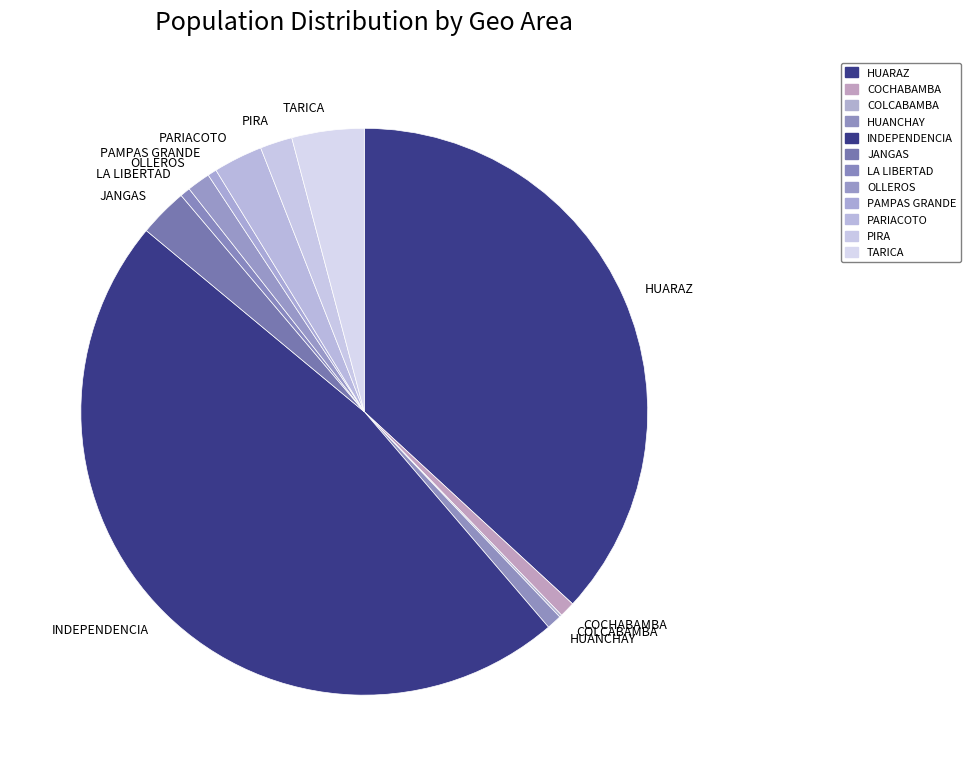

Is PARIACOTO the majority of the pie?

No